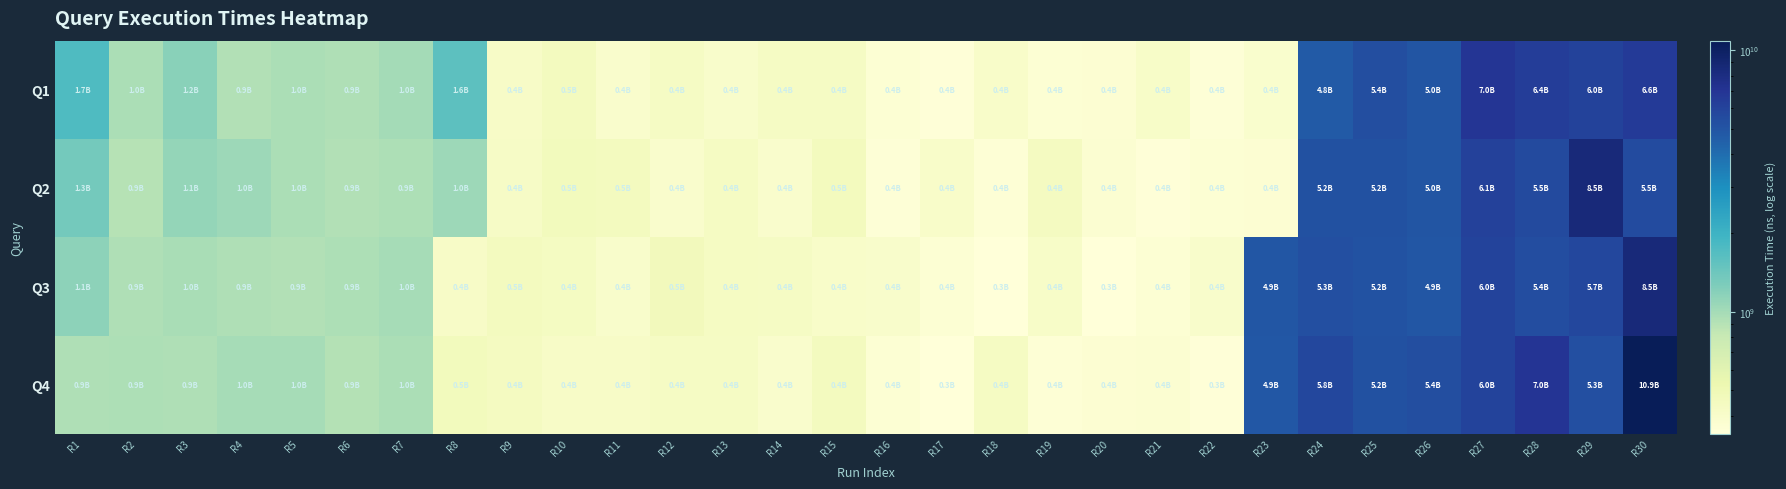

Reading left to right, what are all the values shown in this chart?

Q1: R1=1743524900	R2=963819100	R3=1181989200	R4=927755000	R5=957643800	R6=937774900	R7=1008687500	R8=1578338700	R9=417819800	R10=452201700	R11=394201300	R12=428262300	R13=397410900	R14=424817700	R15=427247600	R16=363033400	R17=350770800	R18=404139500	R19=363141300	R20=368964200	R21=412199900	R22=354179500	R23=388203600	R24=4774500800	R25=5367006500	R26=5002057200	R27=6962049400	R28=6367318100	R29=6016060100	R30=6554102300
Q2: R1=1346079500	R2=903456800	R3=1096152000	R4=1046122000	R5=956457300	R6=919228100	R7=946977400	R8=1044816800	R9=423854400	R10=462868500	R11=451089100	R12=394315200	R13=435821400	R14=391917500	R15=454442500	R16=352127500	R17=405211200	R18=358669200	R19=442332900	R20=373883300	R21=350425600	R22=361215500	R23=369829400	R24=5247599800	R25=5225579900	R26=5026962800	R27=6131313600	R28=5544174900	R29=8540695500	R30=5532196800
Q3: R1=1147060100	R2=934988500	R3=980681900	R4=935851300	R5=926561300	R6=947254600	R7=992912000	R8=417996800	R9=452988500	R10=436849400	R11=401517400	R12=468015200	R13=434620800	R14=426273600	R15=406299800	R16=399098700	R17=364732700	R18=342090900	R19=411958700	R20=344585600	R21=361905000	R22=399908300	R23=4939934400	R24=5253760000	R25=5157468500	R26=4920886500	R27=6009965100	R28=5429889700	R29=5733122200	R30=8460958200
Q4: R1=931777800	R2=946885500	R3=941282200	R4=983134800	R5=994466600	R6=908484700	R7=965364100	R8=464354500	R9=445786600	R10=415223300	R11=413806800	R12=429715600	R13=429532700	R14=396841200	R15=449841300	R16=365450900	R17=346597300	R18=431148800	R19=358189800	R20=370670800	R21=372581200	R22=349792500	R23=4856845700	R24=5765209500	R25=5222085200	R26=5367804800	R27=5951636000	R28=6988041200	R29=5256733200	R30=10899949400